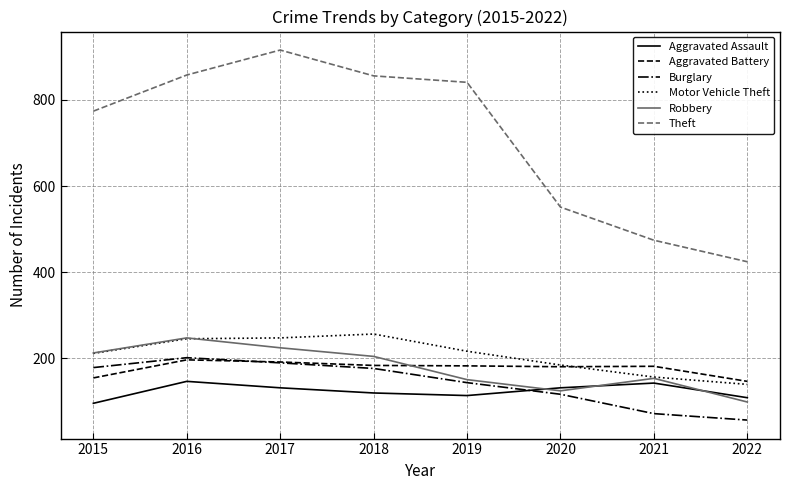

True or false: Theft and Motor Vehicle Theft intersect in this chart.

False